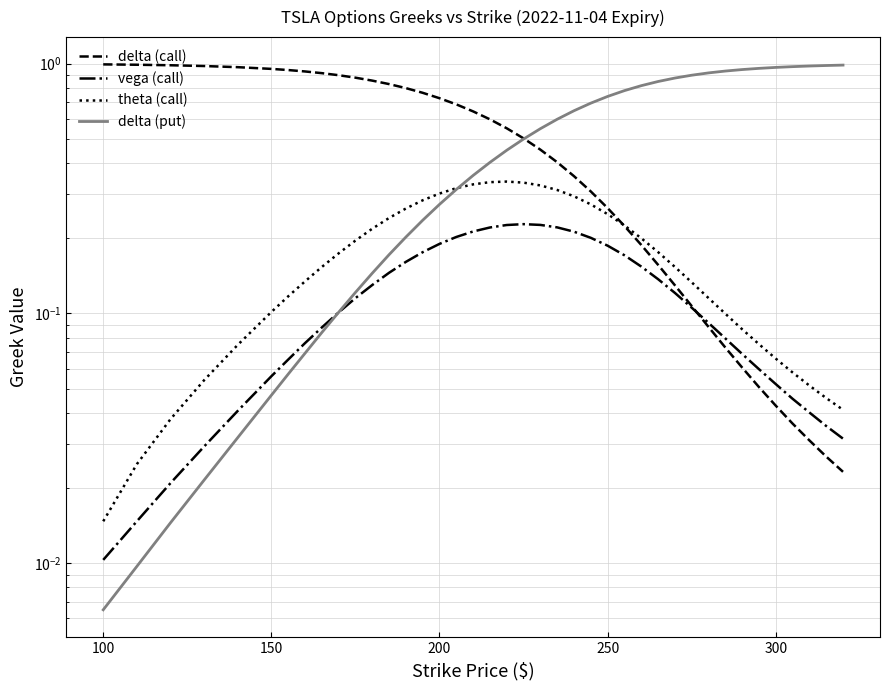

Reading left to right, extract all data points from this chart.

delta (call): 1.0	1.0	1.0	1.0	1.0	1.0	0.9	0.9	0.9	0.9	0.9	0.9	0.8	0.8	0.8	0.7	0.7	0.6	0.6	0.6	0.5	0.5	0.4	0.4	0.3	0.3	0.2	0.2	0.2	0.1	0.1	0.1	0.1	0.1	0.1	0.0	0.0	0.0	0.0	0.0
vega (call): 0.0	0.0	0.0	0.0	0.0	0.1	0.1	0.1	0.1	0.1	0.1	0.1	0.1	0.2	0.2	0.2	0.2	0.2	0.2	0.2	0.2	0.2	0.2	0.2	0.2	0.2	0.2	0.2	0.1	0.1	0.1	0.1	0.1	0.1	0.1	0.1	0.0	0.0	0.0	0.0
theta (call): 0.0	0.0	0.0	0.1	0.1	0.1	0.1	0.1	0.2	0.2	0.2	0.2	0.2	0.3	0.3	0.3	0.3	0.3	0.3	0.3	0.3	0.3	0.3	0.3	0.3	0.2	0.2	0.2	0.2	0.2	0.1	0.1	0.1	0.1	0.1	0.1	0.1	0.1	0.0	0.0
delta (put): 0.0	0.0	0.0	0.0	0.0	0.0	0.1	0.1	0.1	0.1	0.1	0.1	0.2	0.2	0.2	0.3	0.3	0.4	0.4	0.5	0.5	0.5	0.6	0.6	0.7	0.7	0.8	0.8	0.8	0.9	0.9	0.9	0.9	0.9	1.0	1.0	1.0	1.0	1.0	1.0